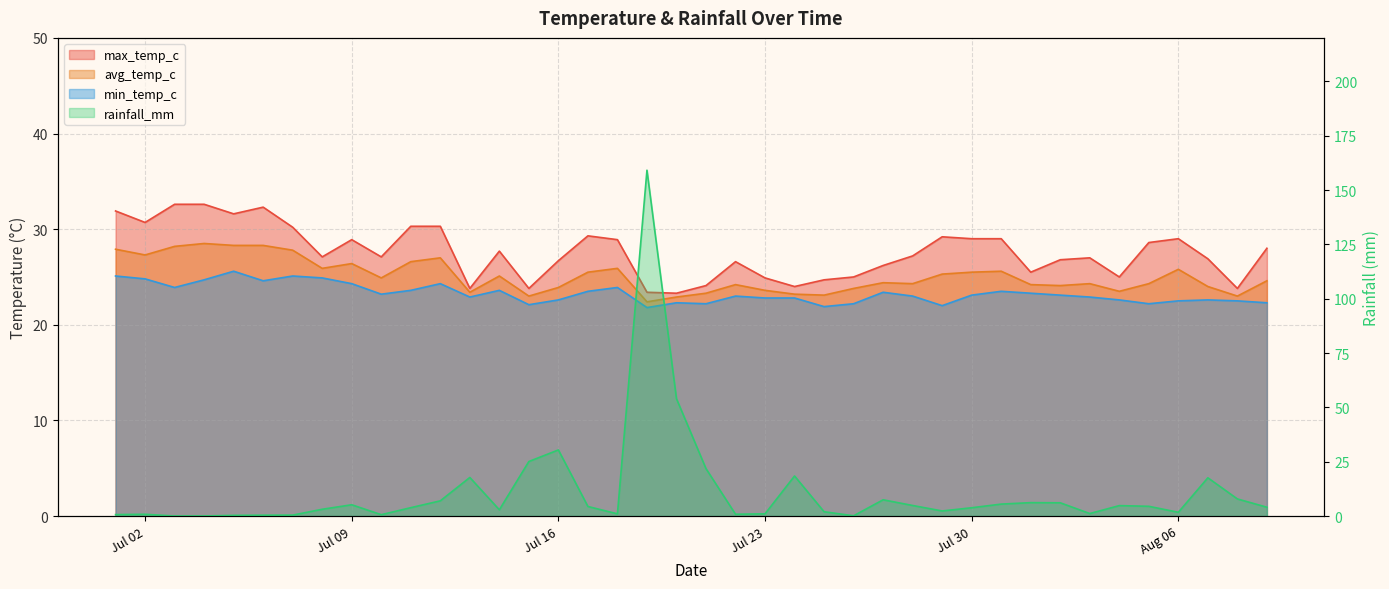

Which category has the highest value in the max_temp_c series?

2024-07-03